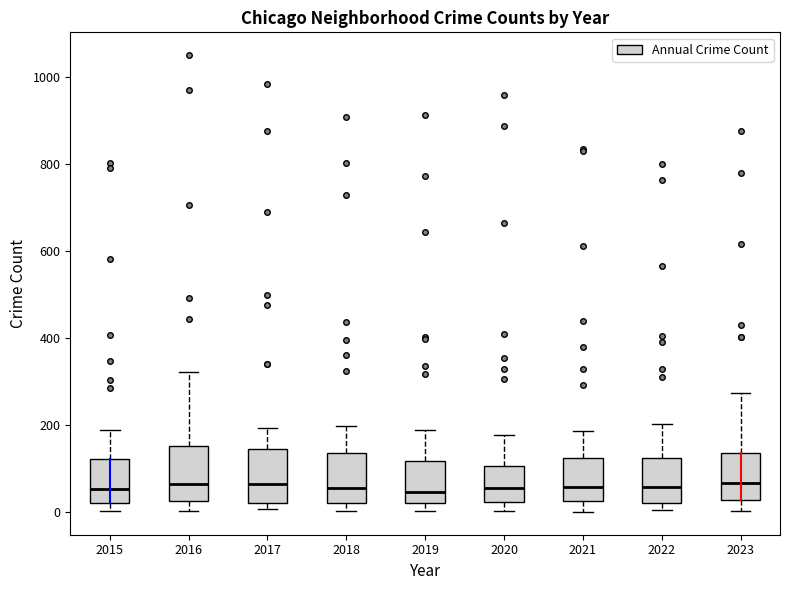

Reading left to right, read every box against the y-axis: the position of its median line, the range the box covers, and the ends of its whiskers. The values are not printed on the chart, so give them approximately, as read against the axis.

2015: median 60, box 20 to 120, whiskers 0 to 180
2016: median 60, box 20 to 160, whiskers 0 to 320
2017: median 60, box 20 to 140, whiskers 0 to 200
2018: median 60, box 20 to 140, whiskers 0 to 200
2019: median 40, box 20 to 120, whiskers 0 to 180
2020: median 60, box 20 to 100, whiskers 0 to 180
2021: median 60, box 20 to 120, whiskers 0 to 180
2022: median 60, box 20 to 120, whiskers 0 to 200
2023: median 60, box 20 to 140, whiskers 0 to 280